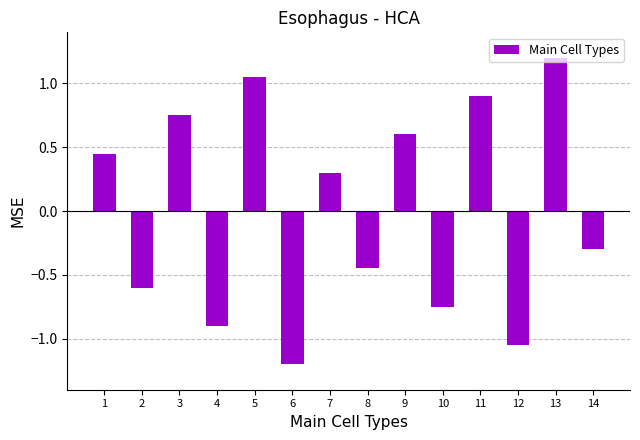

Is it true that the value at 9 is 0.6?

True